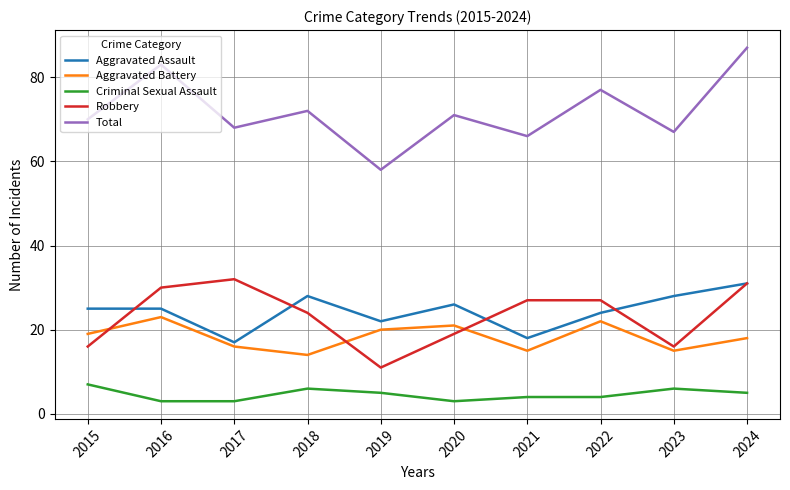

Reading left to right, transcribe all the data shown in this chart.

Aggravated Assault: 2015=25	2016=25	2017=17	2018=28	2019=22	2020=26	2021=18	2022=24	2023=28	2024=31
Aggravated Battery: 2015=19	2016=23	2017=16	2018=14	2019=20	2020=21	2021=15	2022=22	2023=15	2024=18
Criminal Sexual Assault: 2015=7	2016=3	2017=3	2018=6	2019=5	2020=3	2021=4	2022=4	2023=6	2024=5
Robbery: 2015=16	2016=30	2017=32	2018=24	2019=11	2020=19	2021=27	2022=27	2023=16	2024=31
Total: 2015=70	2016=83	2017=68	2018=72	2019=58	2020=71	2021=66	2022=77	2023=67	2024=87